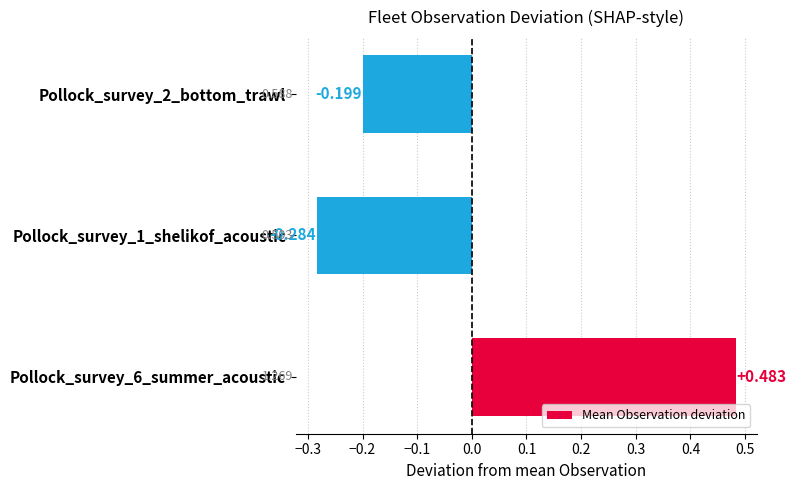

How many values exceed 0?

1